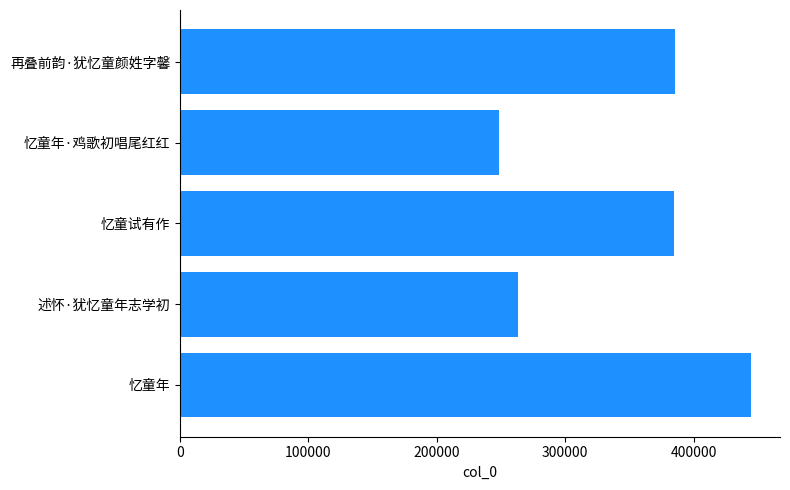

How many values are below 385038?

2